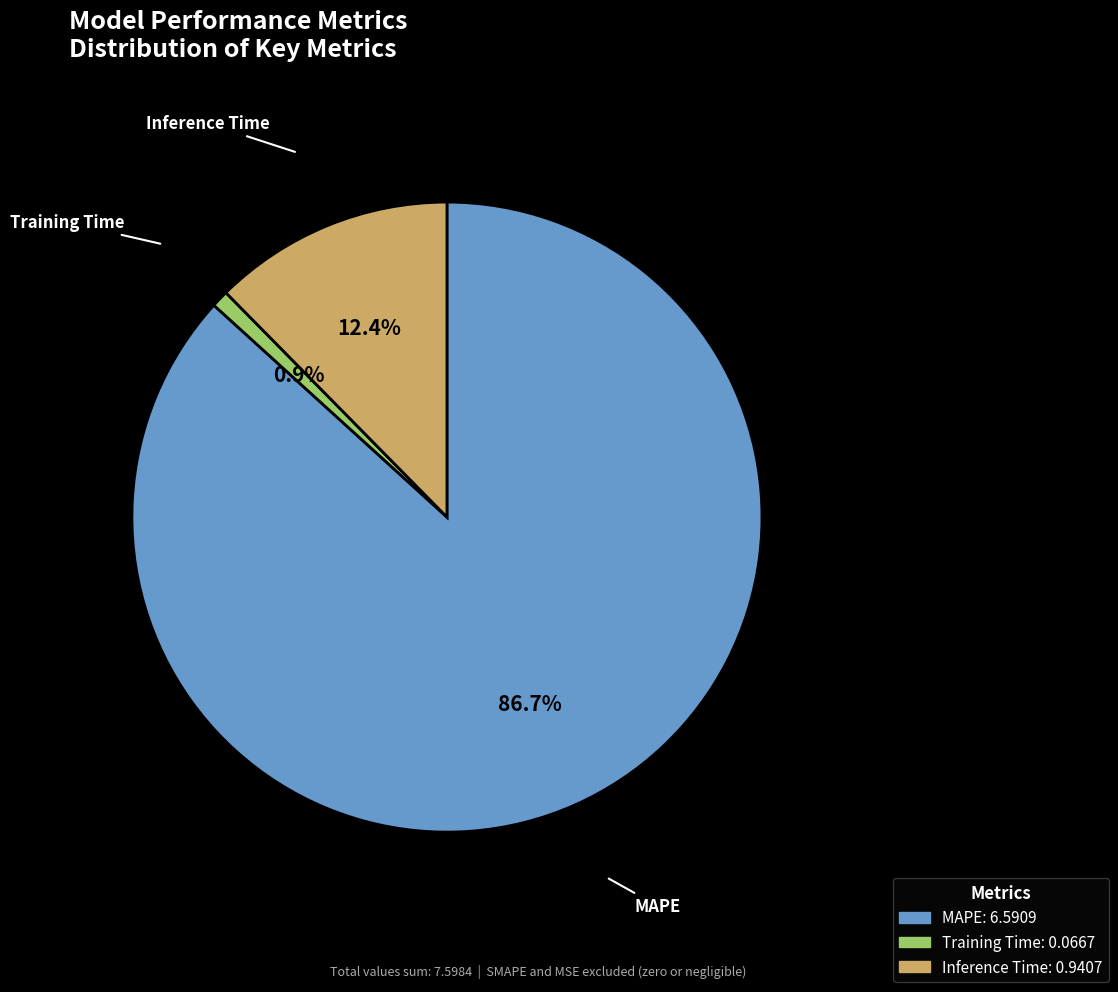

Rank the categories by value from lowest to highest.

Training Time, Inference Time, MAPE